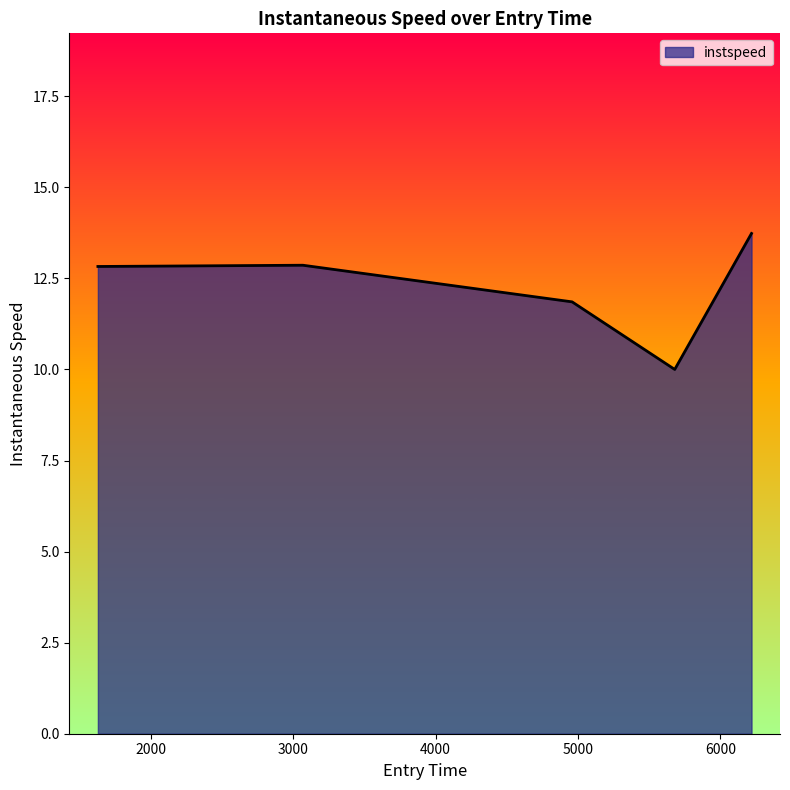

What is the minimum value shown in the chart?

10.0